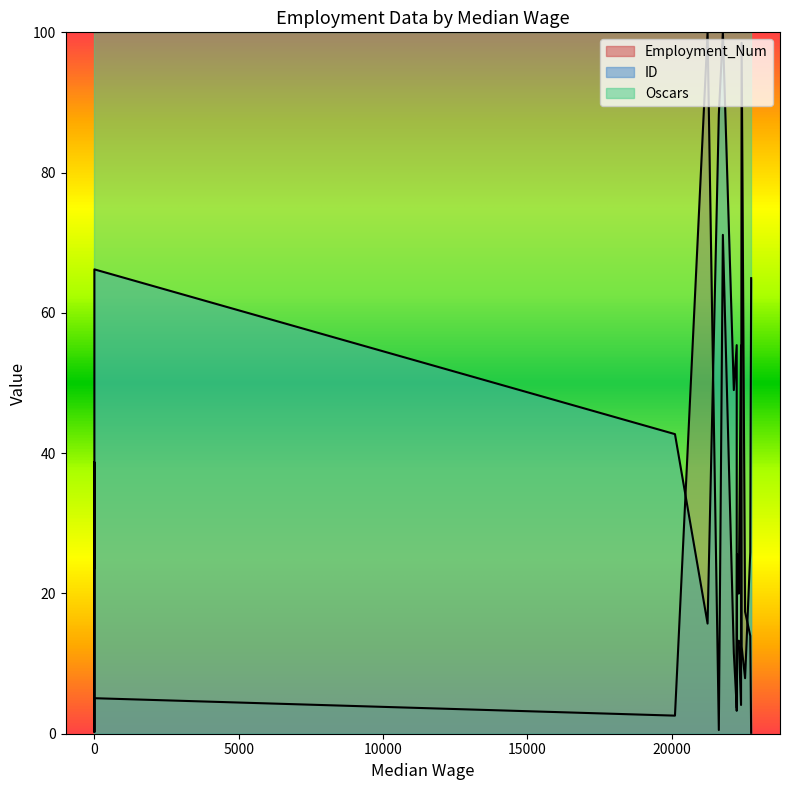

What is the total value across all series at 22160?

60.5